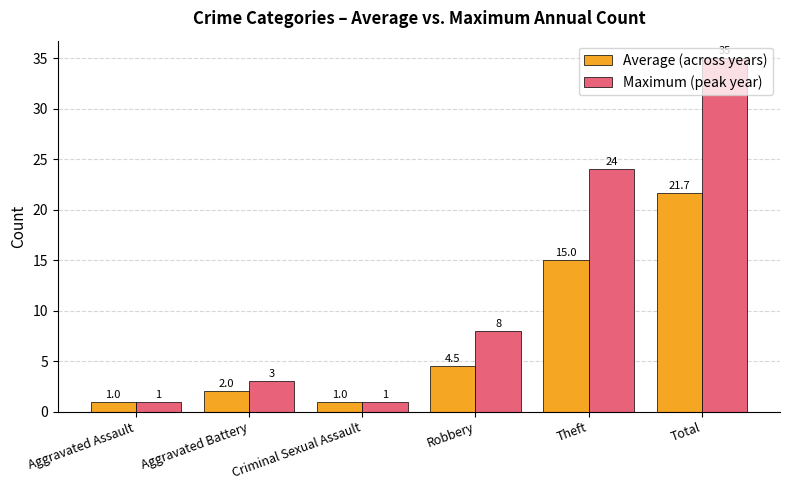

Reading left to right, extract all data points from this chart.

Average (across years): 1.0	2.0	1.0	4.5	15.0	21.7
Maximum (peak year): 1.0	3.0	1.0	8.0	24.0	35.0